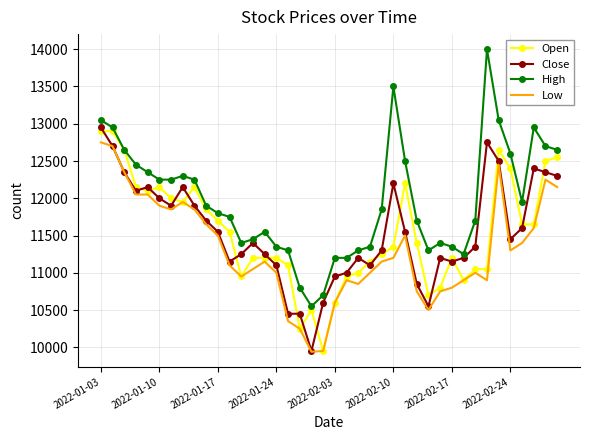

What is the sum of all Low values?

452290